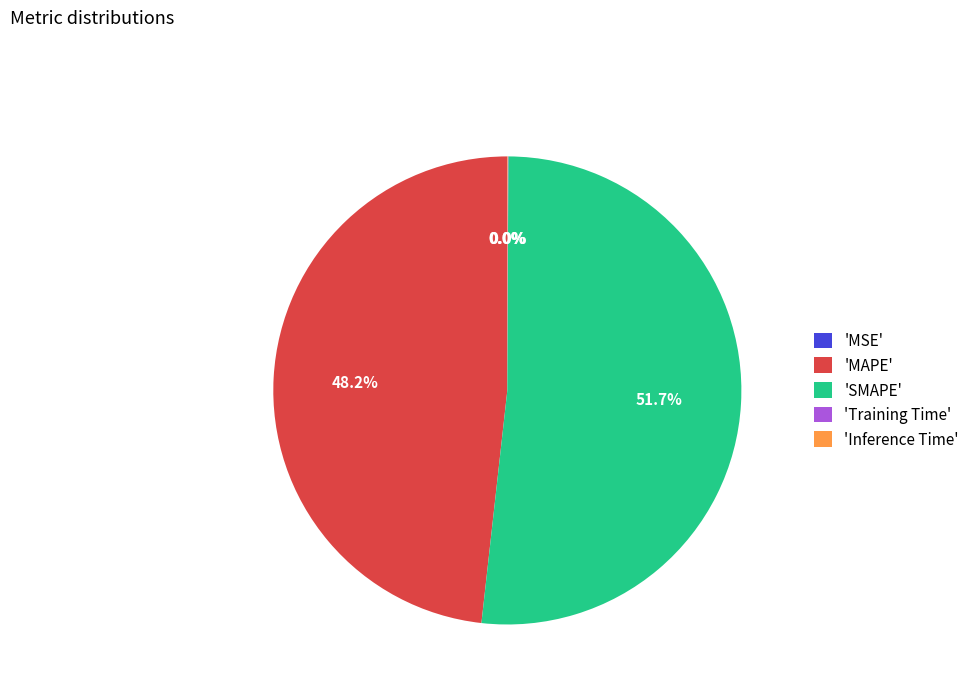

To the nearest percent, what is the difference between the largest and smallest slice percentages?

52%